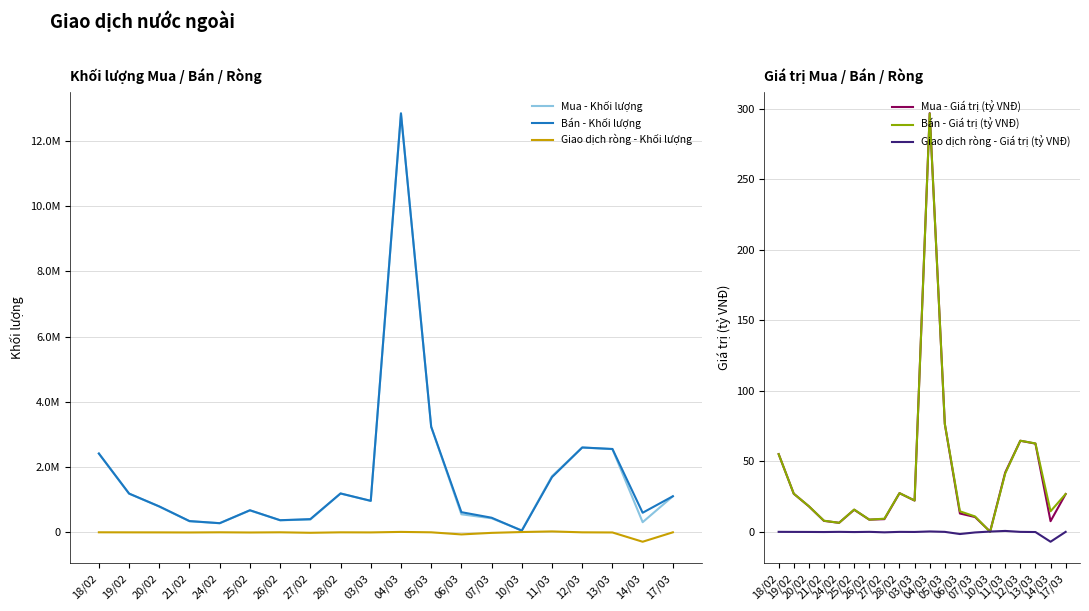

Which series has the widest spread of values?

Mua - Khối lượng